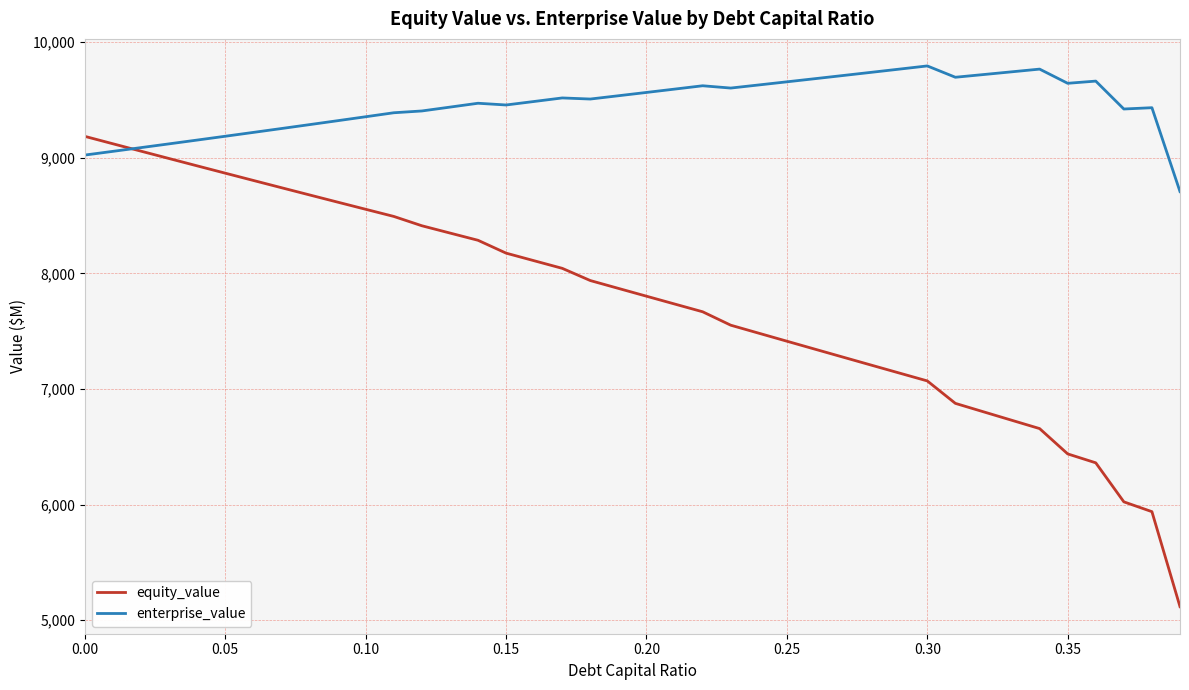

What is the maximum value for enterprise_value?

9793.9